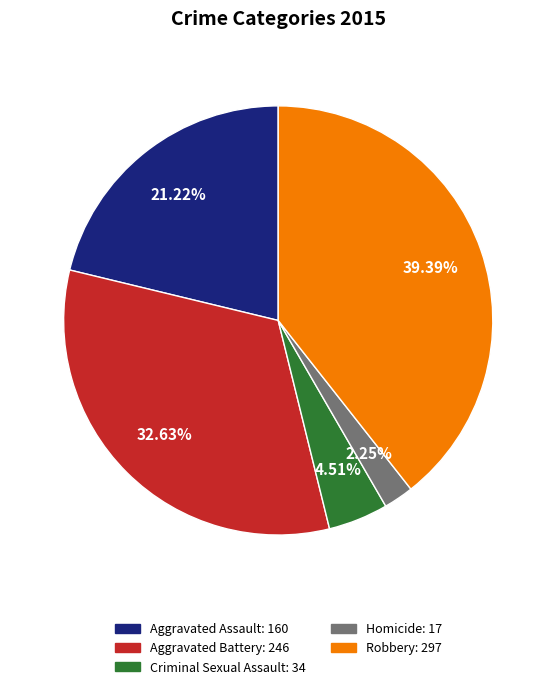

What is the ratio of the value at Aggravated Battery to the value at Aggravated Assault?

1.5